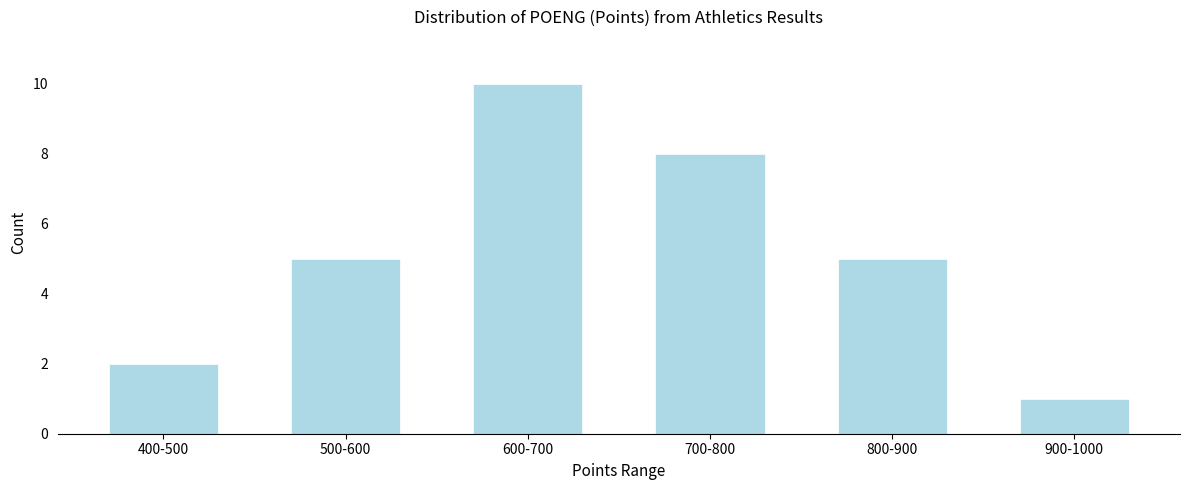

Reading right to left, list all the values displayed in this chart.

1	5	8	10	5	2